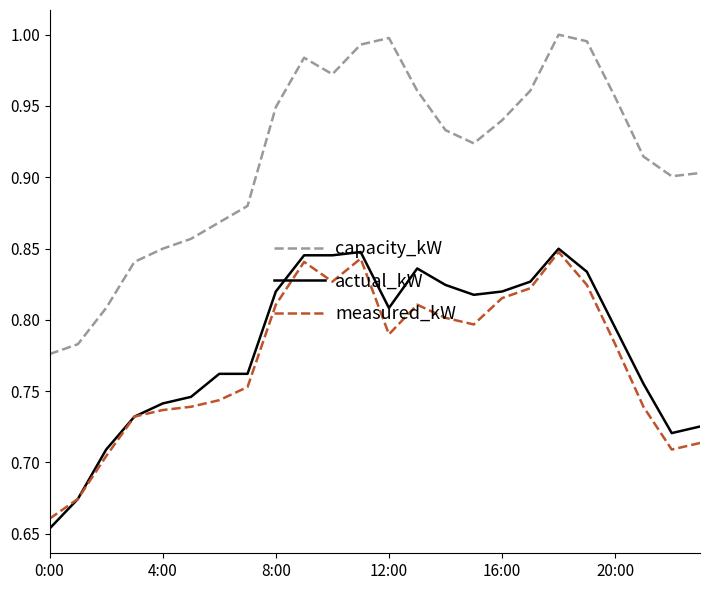

Which series has the largest total across all categories?

capacity_kW